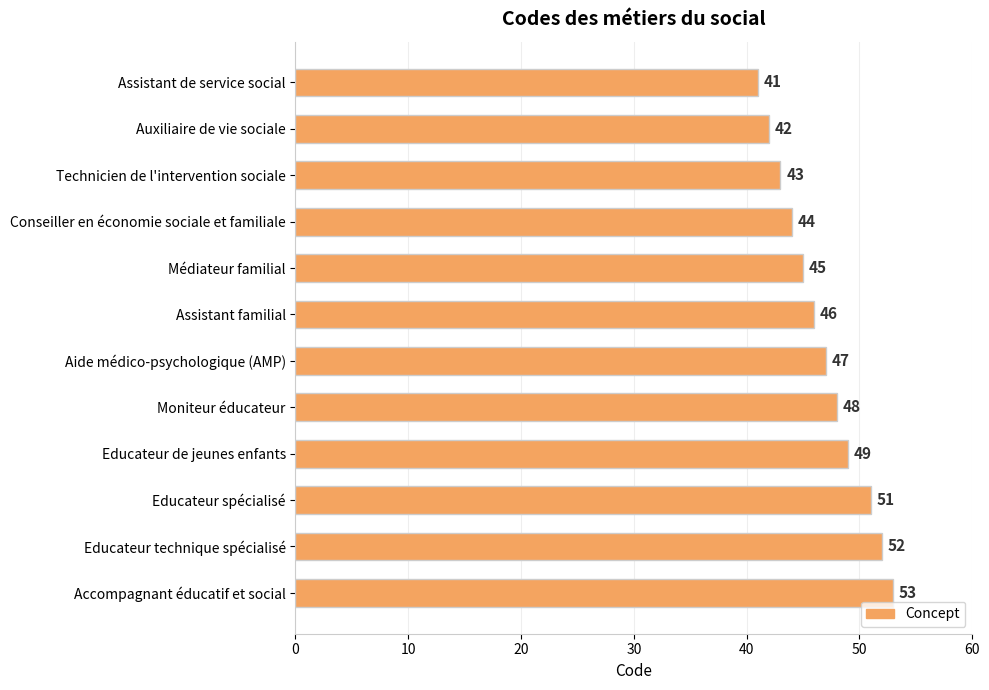

What is the change in value from Auxiliaire de vie sociale to Accompagnant éducatif et social?

+11